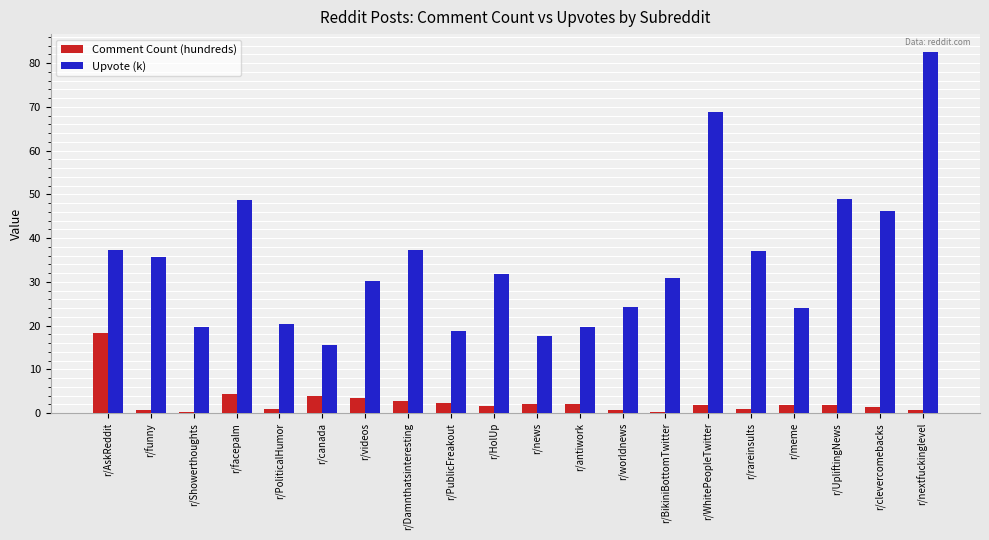

Which label corresponds to the largest value in the chart?

r/nextfuckinglevel